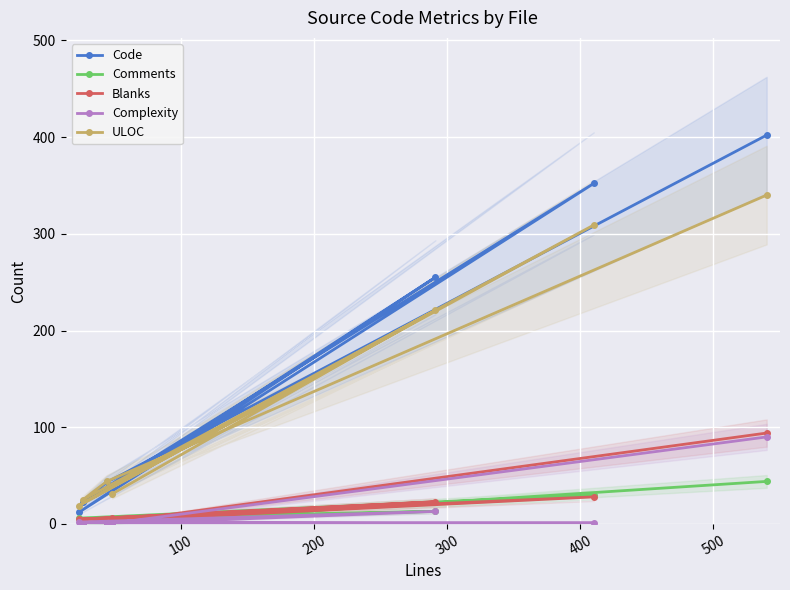

What is the maximum value for Blanks?

94